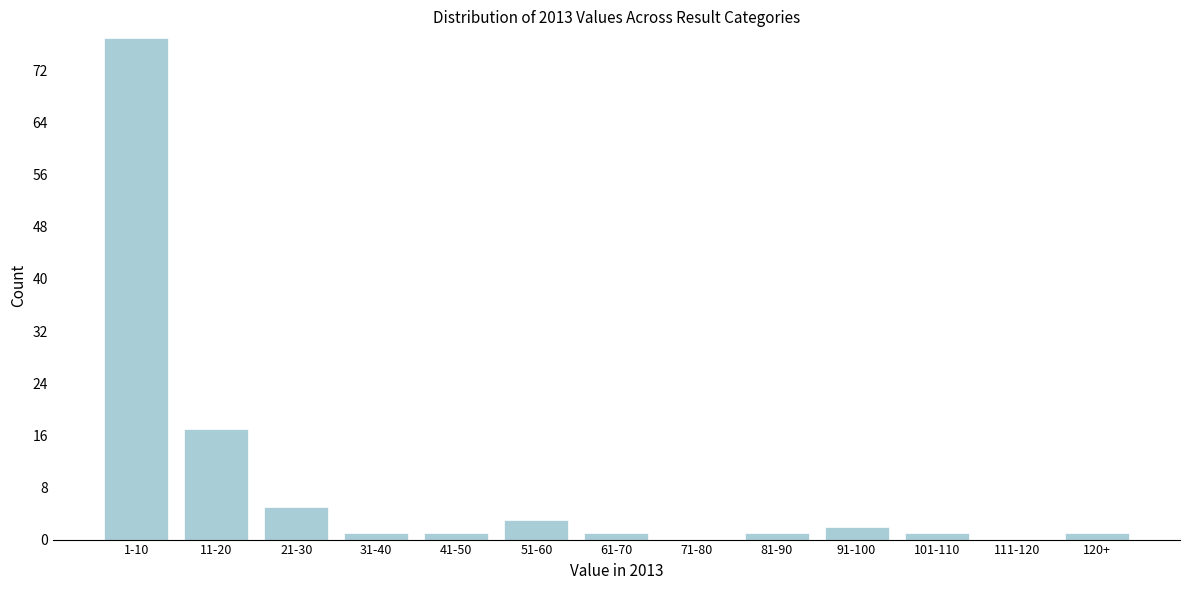

Reading left to right, what are all the values shown in this chart?

1-10=77	11-20=17	21-30=5	31-40=1	41-50=1	51-60=3	61-70=1	71-80=0	81-90=1	91-100=2	101-110=1	111-120=0	120+=1